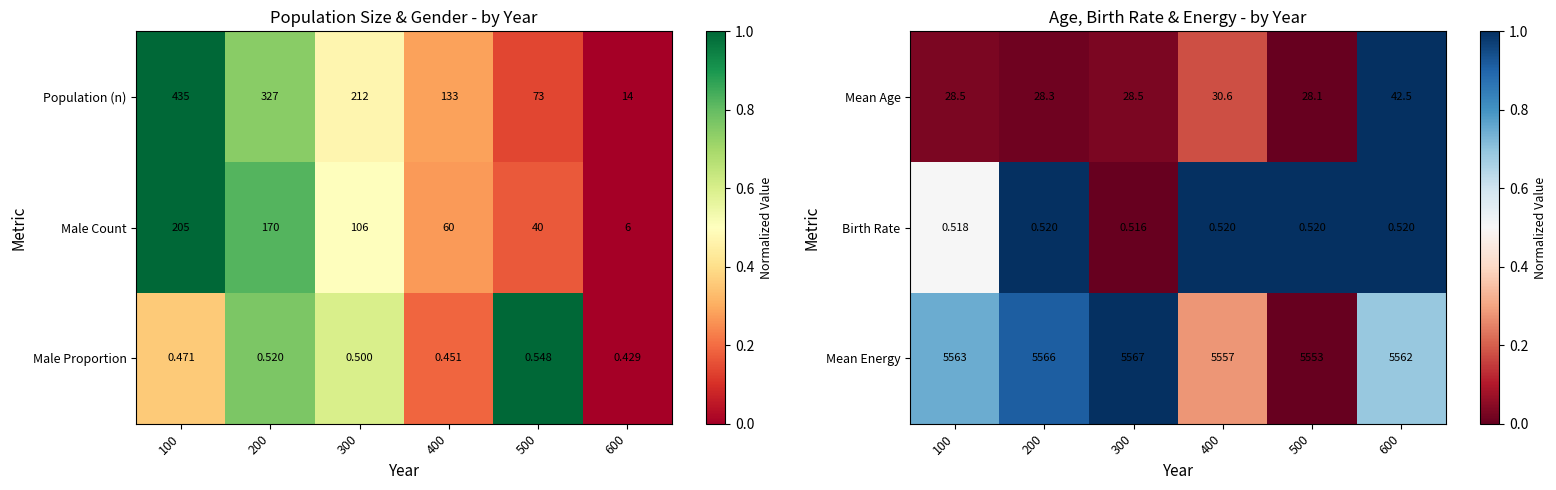

Is it true that Mean Energy equals 0.5 at 400?

False